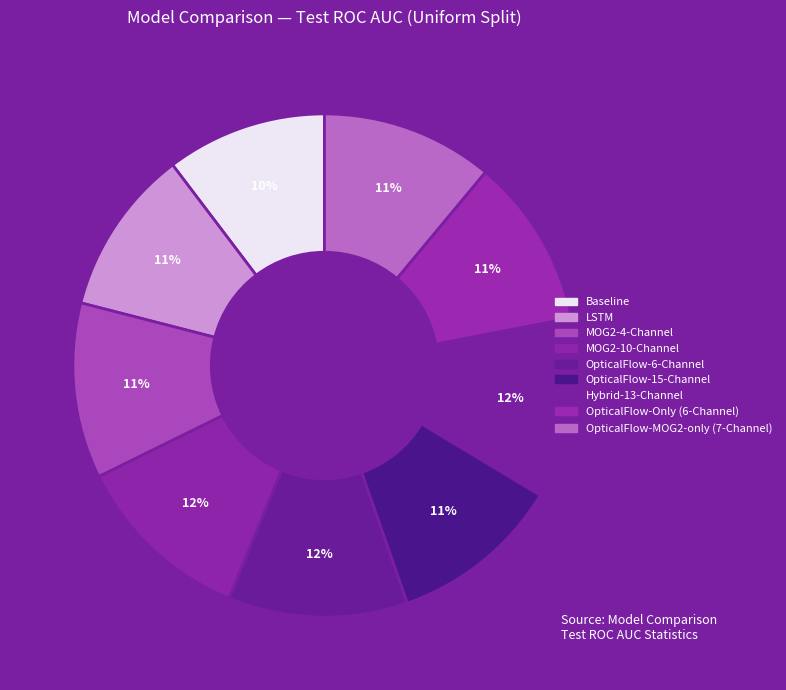

Which has a higher value, OpticalFlow-Only (6-Channel) or MOG2-4-Channel?

MOG2-4-Channel